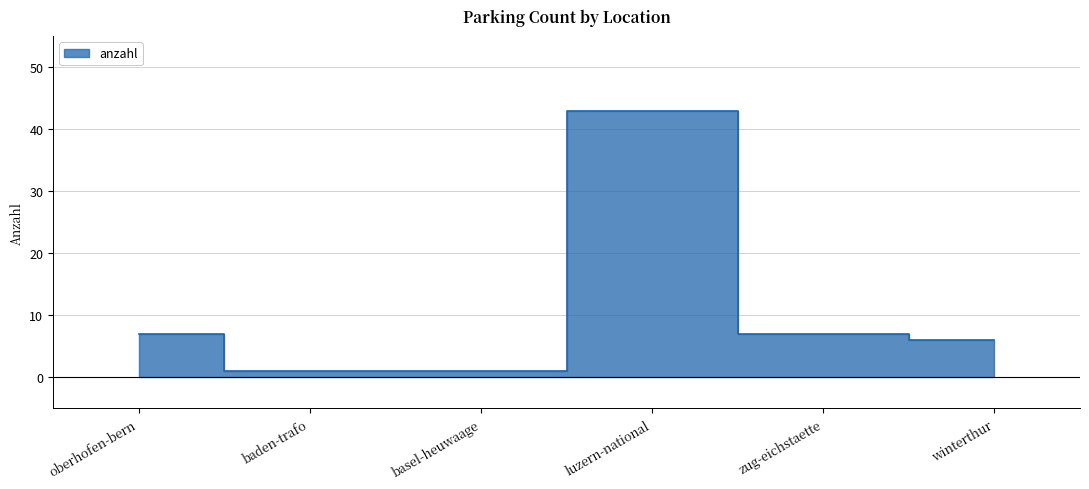

Reading left to right, list all the values displayed in this chart.

oberhofen-bern=7	baden-trafo=1	basel-heuwaage=1	luzern-national=43	zug-eichstaette=7	winterthur=6